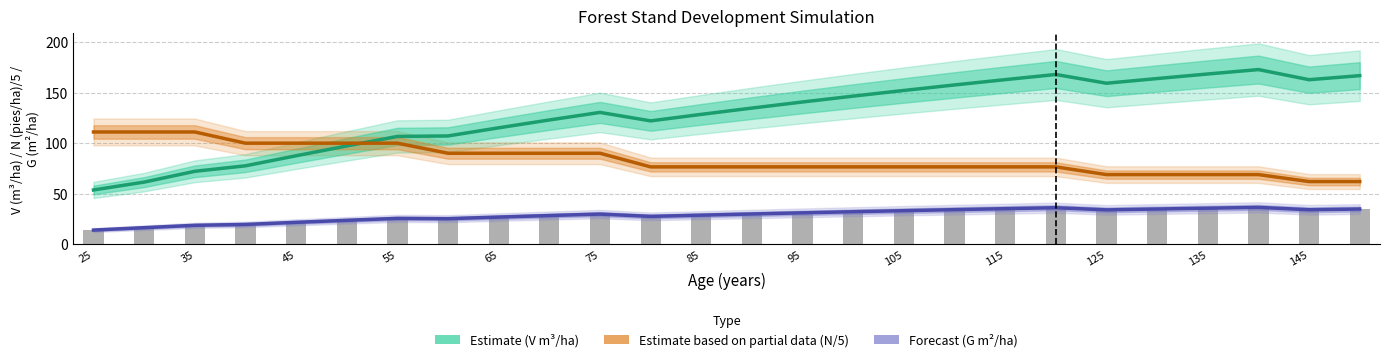

Count the number of categories in the chart.

26